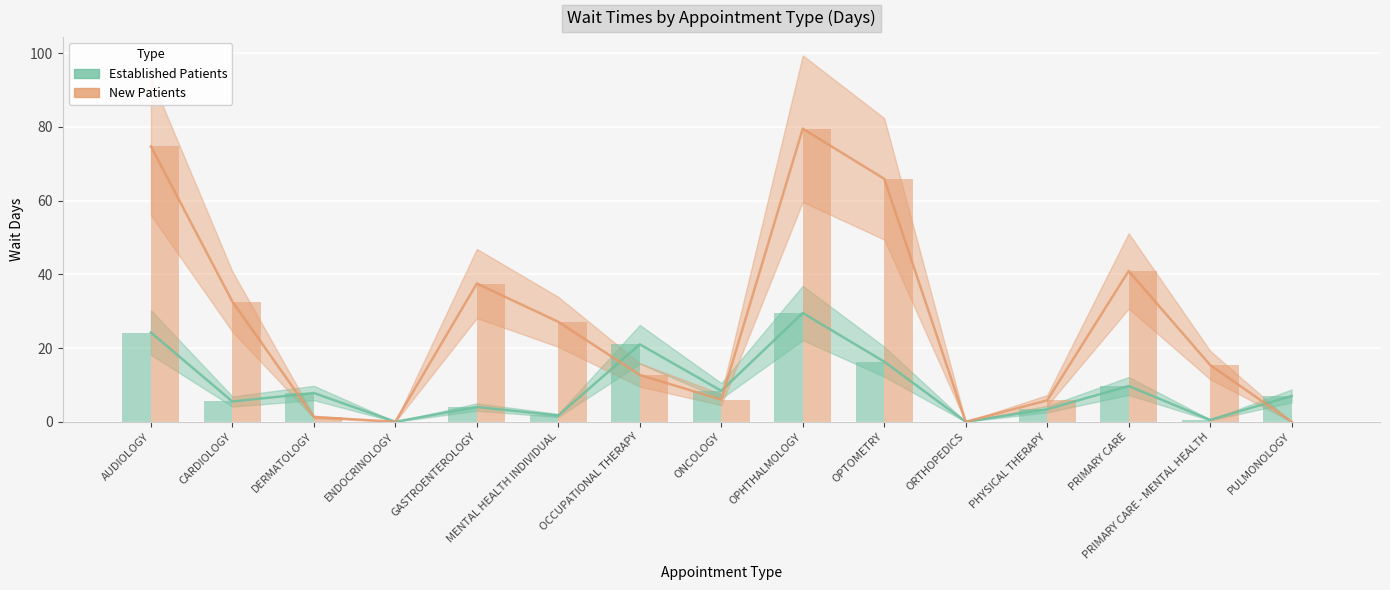

Which series has the widest spread of values?

New Patients